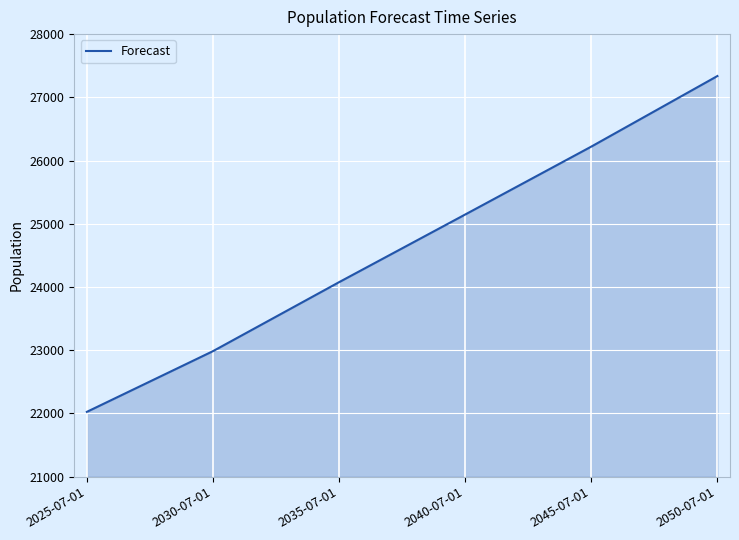

How many series are shown in this chart?

1